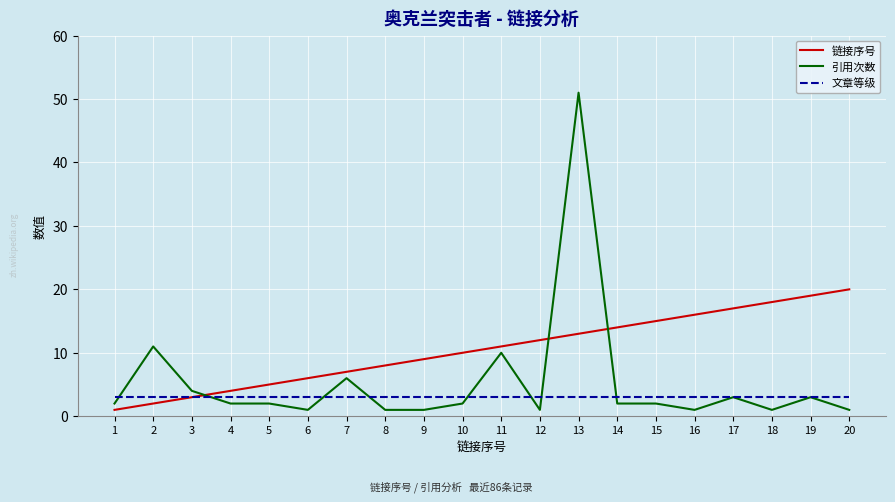

What is the average value of the 文章等级 series?

3